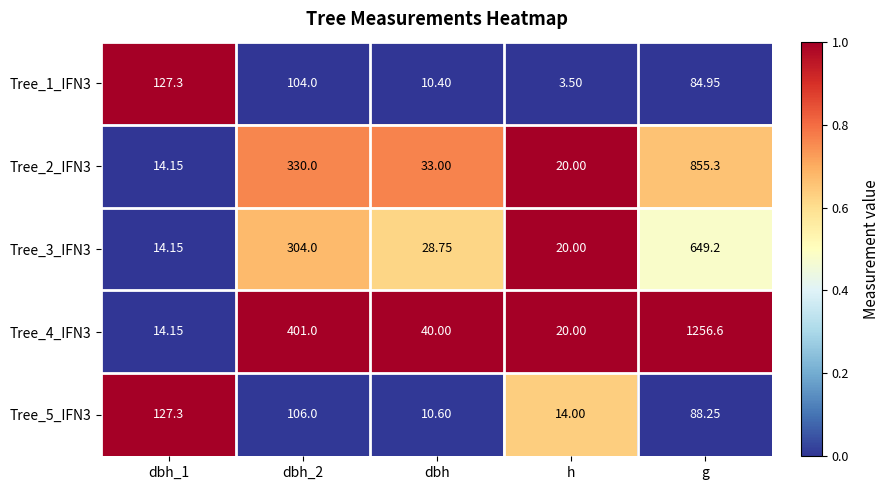

Is the value of Tree_4_IFN3 at h greater than the value of Tree_2_IFN3 at dbh_1?

Yes